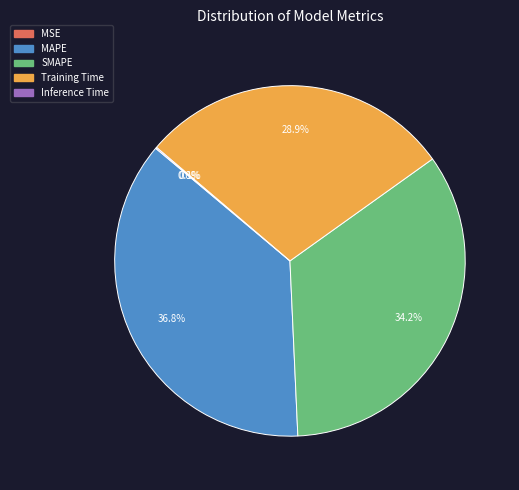

Is the sum of SMAPE and MAPE greater than half?

Yes